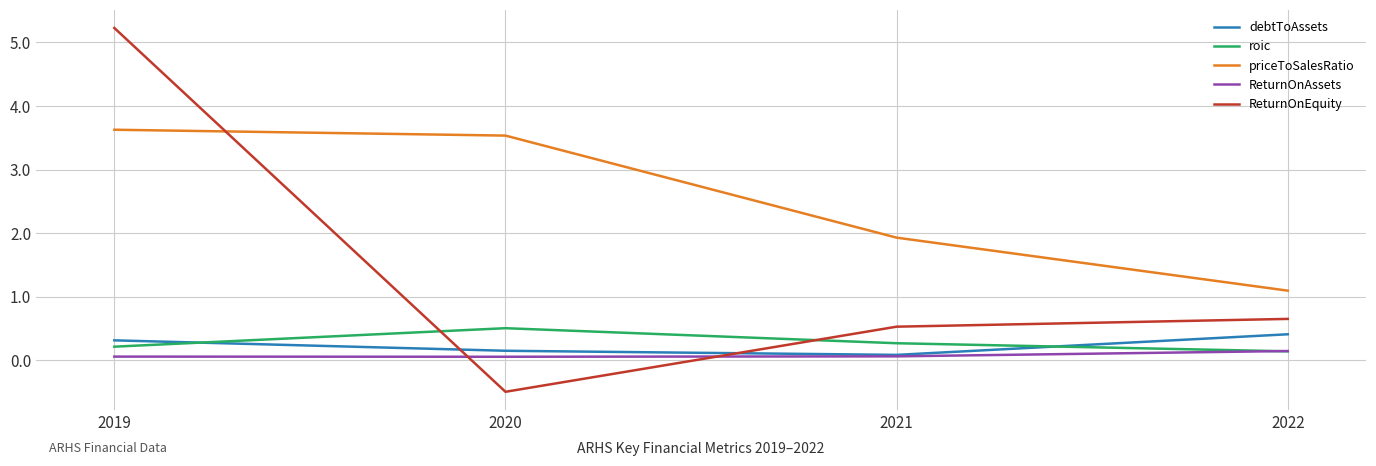

Which series has the widest spread of values?

ReturnOnEquity